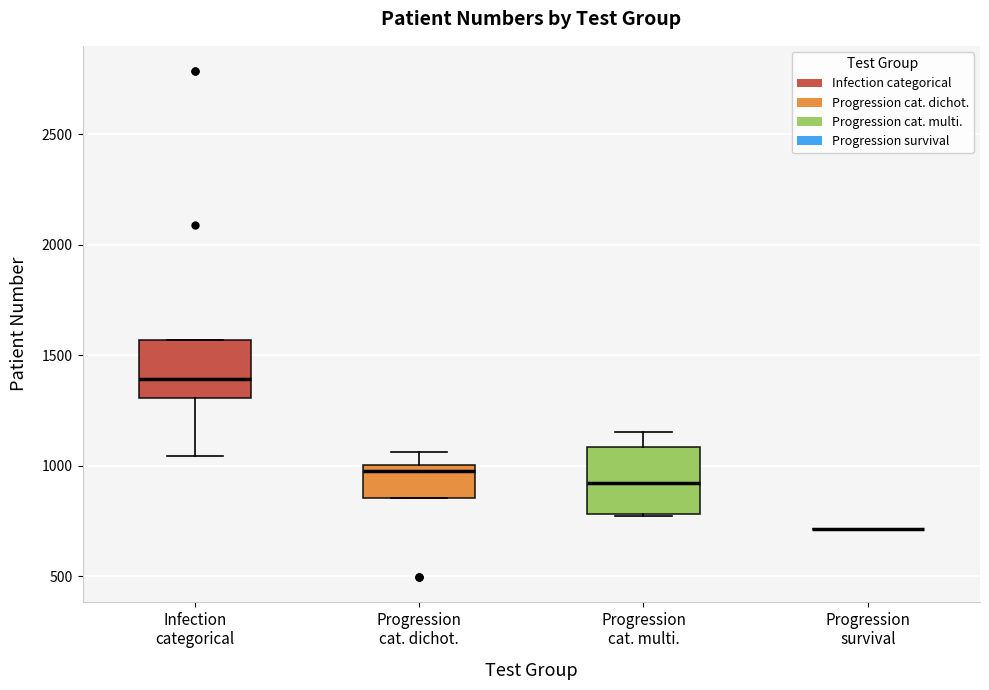

Reading left to right, transcribe this box plot: for each box, give where its median line is, the range the box spans, and where its two whiskers end, as read against the y-axis. The values are not printed on the chart, so give them approximately, as read against the axis.

Infection categorical: median 1400, box 1300 to 1550, whiskers 1050 to 1550
Progression cat. dichot.: median 1000 (just below the box's upper edge), box 850 to 1000, whiskers 850 to 1050
Progression cat. multi.: median 900, box 800 to 1100, whiskers 750 to 1150
Progression survival: box collapsed to a line at 700, whiskers 700 to 700